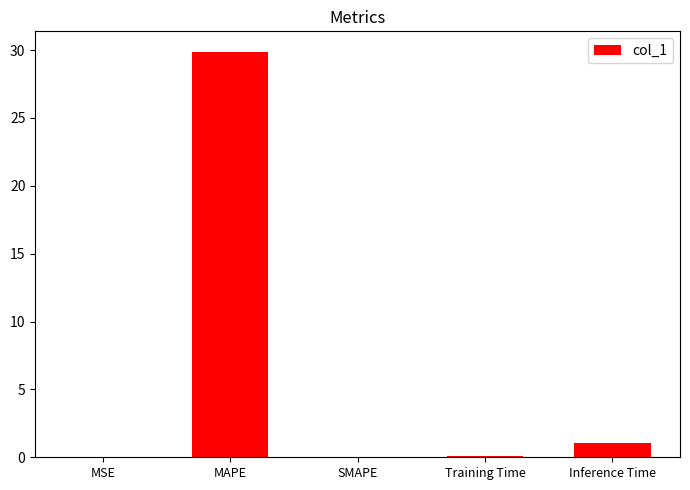

How many series are shown in this chart?

1